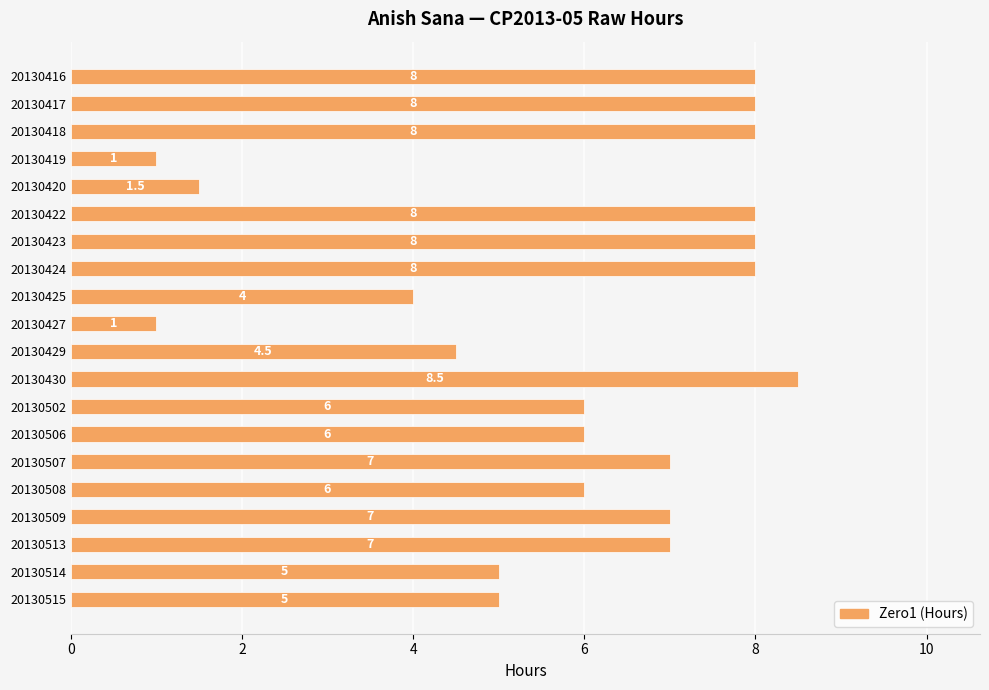

Reading top to bottom, transcribe all the data shown in this chart.

8.0	8.0	8.0	1.0	1.5	8.0	8.0	8.0	4.0	1.0	4.5	8.5	6.0	6.0	7.0	6.0	7.0	7.0	5.0	5.0